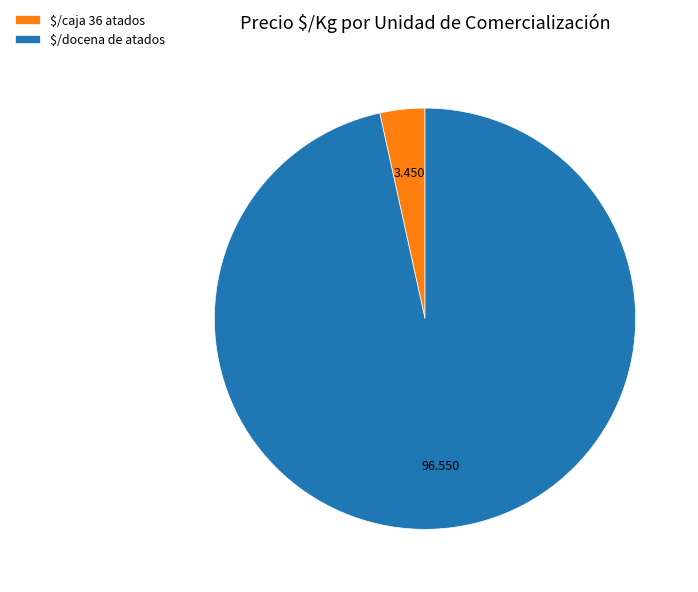

What is the smallest slice in the pie chart?

$/caja 36 atados